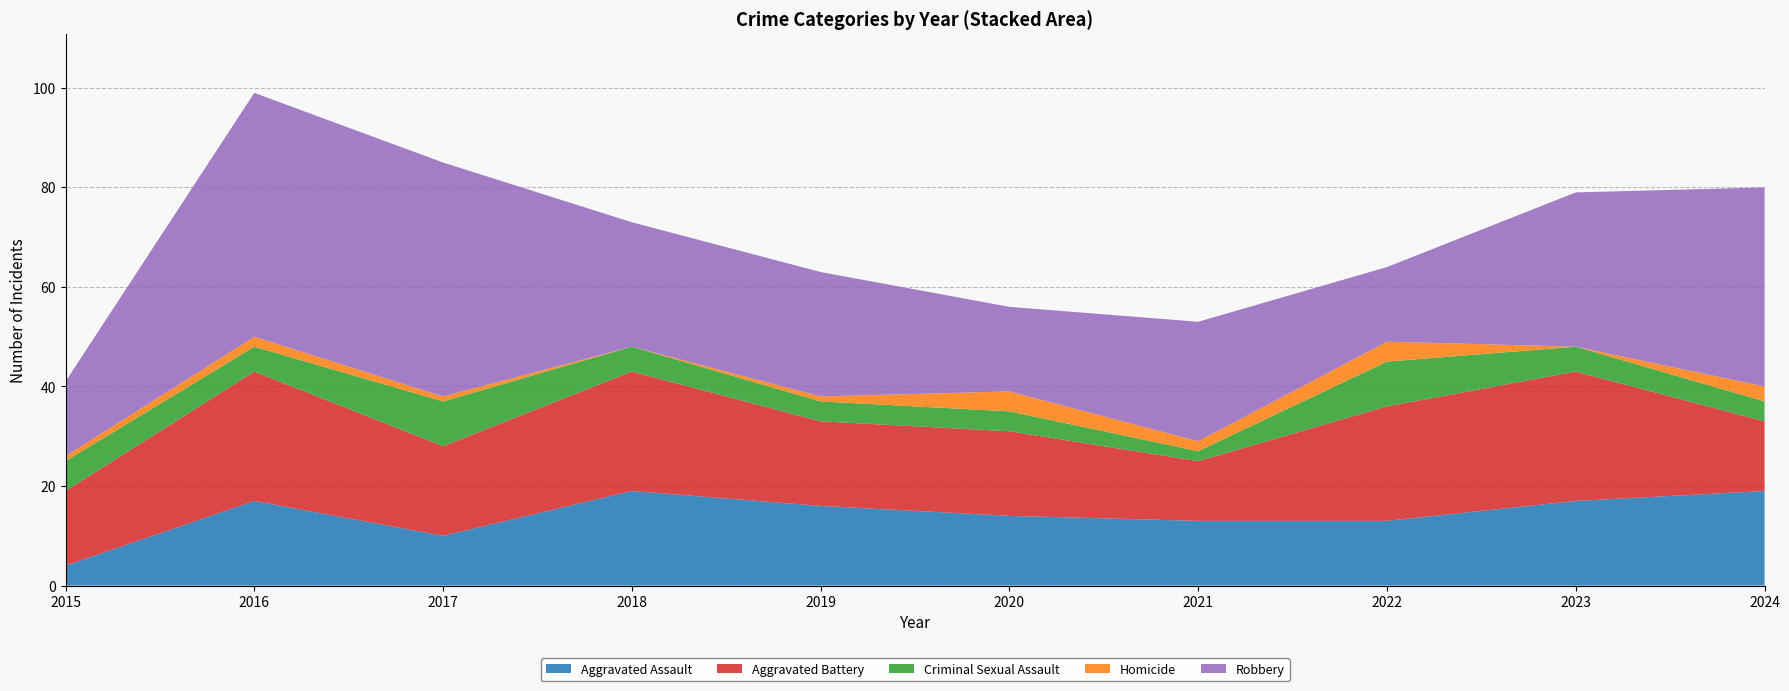

Reading left to right, what are all the values shown in this chart?

Aggravated Assault: 2015=4	2016=17	2017=10	2018=19	2019=16	2020=14	2021=13	2022=13	2023=17	2024=19
Aggravated Battery: 2015=15	2016=26	2017=18	2018=24	2019=17	2020=17	2021=12	2022=23	2023=26	2024=14
Criminal Sexual Assault: 2015=6	2016=5	2017=9	2018=5	2019=4	2020=4	2021=2	2022=9	2023=5	2024=4
Homicide: 2015=1	2016=2	2017=1	2018=0	2019=1	2020=4	2021=2	2022=4	2023=0	2024=3
Robbery: 2015=15	2016=49	2017=47	2018=25	2019=25	2020=17	2021=24	2022=15	2023=31	2024=40